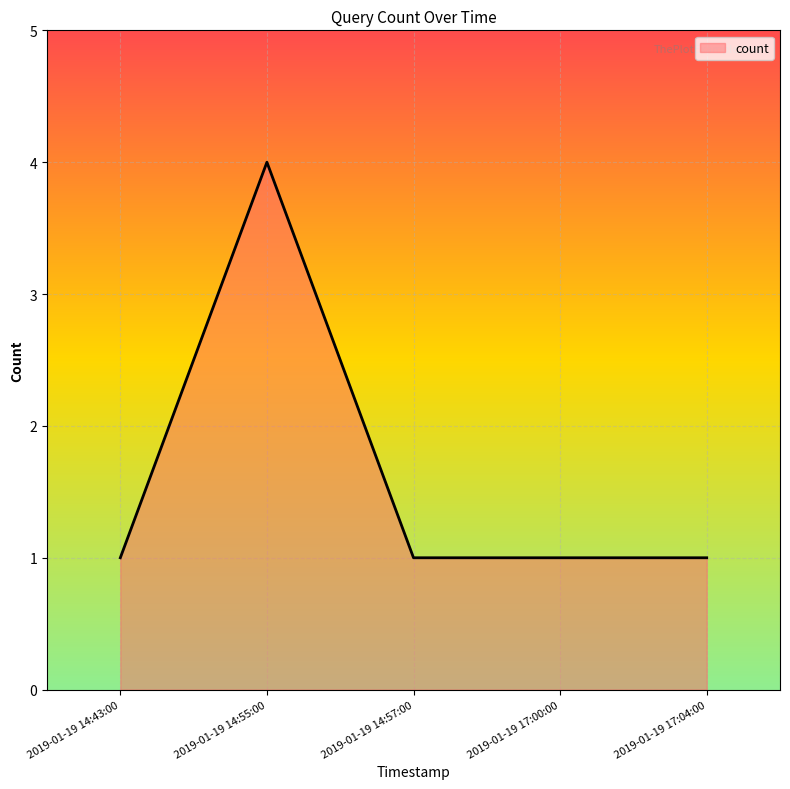

Reading left to right, list all the values displayed in this chart.

1	4	1	1	1